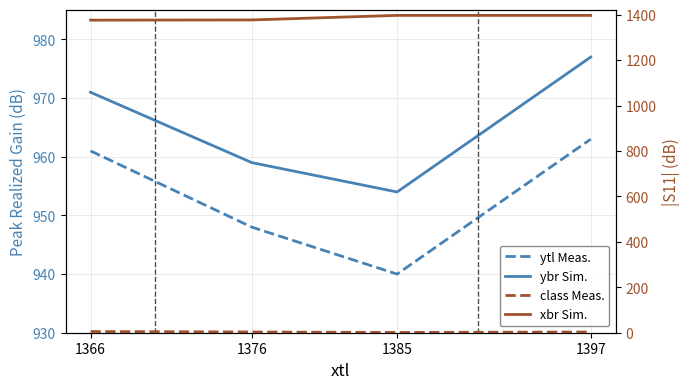

What is the value of the ytl Meas. point at the 1st from the left?

961.0